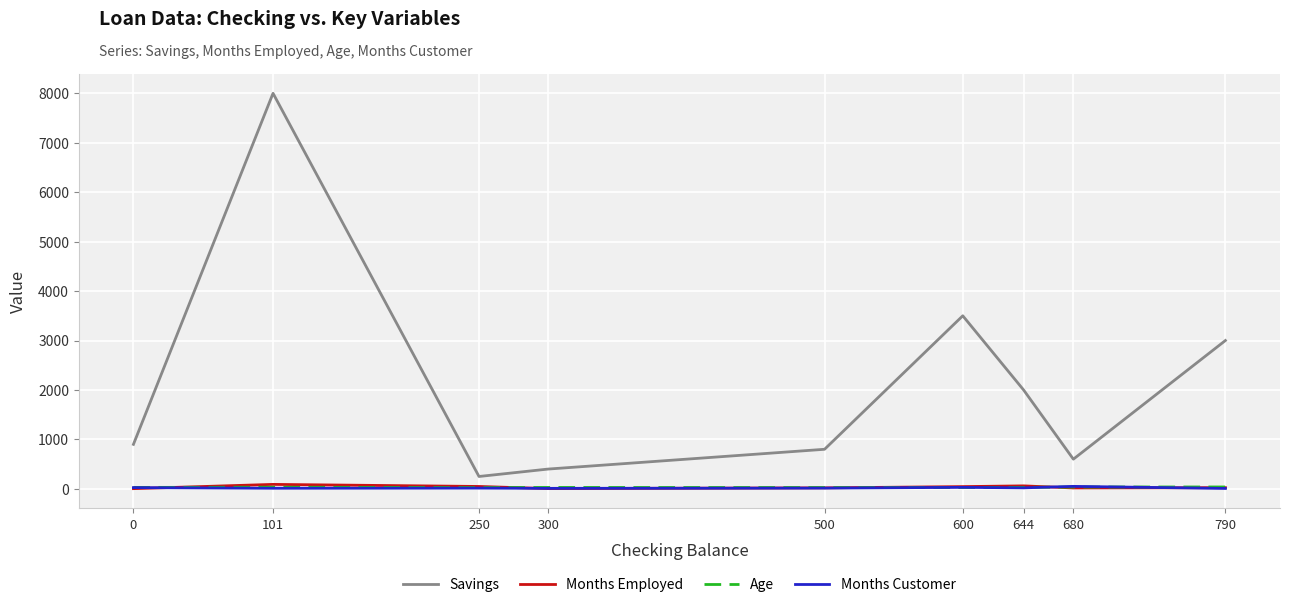

What is the maximum value shown in the chart?

8000